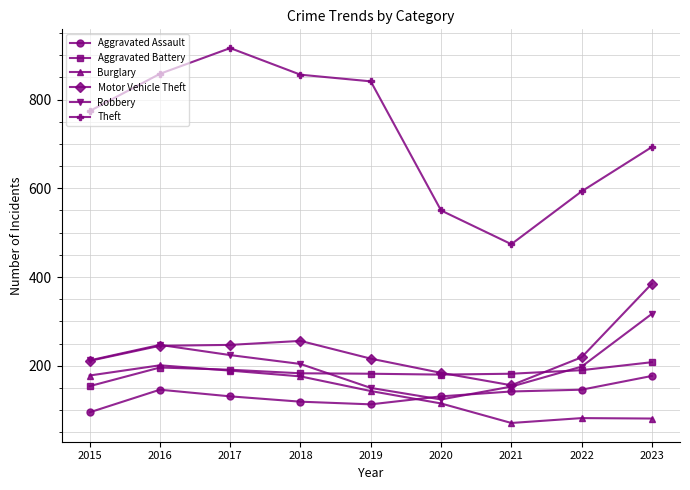

The Robbery series shows 198 at 2022. True or false?

True